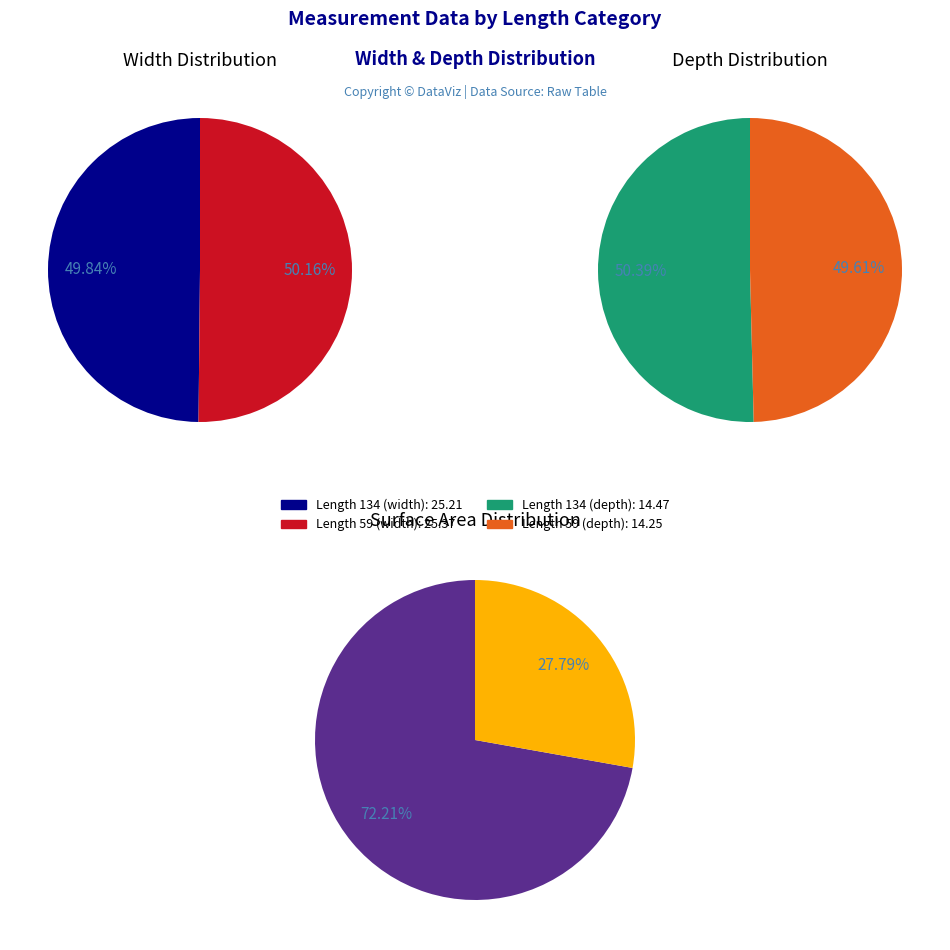

What is the largest slice in the pie chart?

59